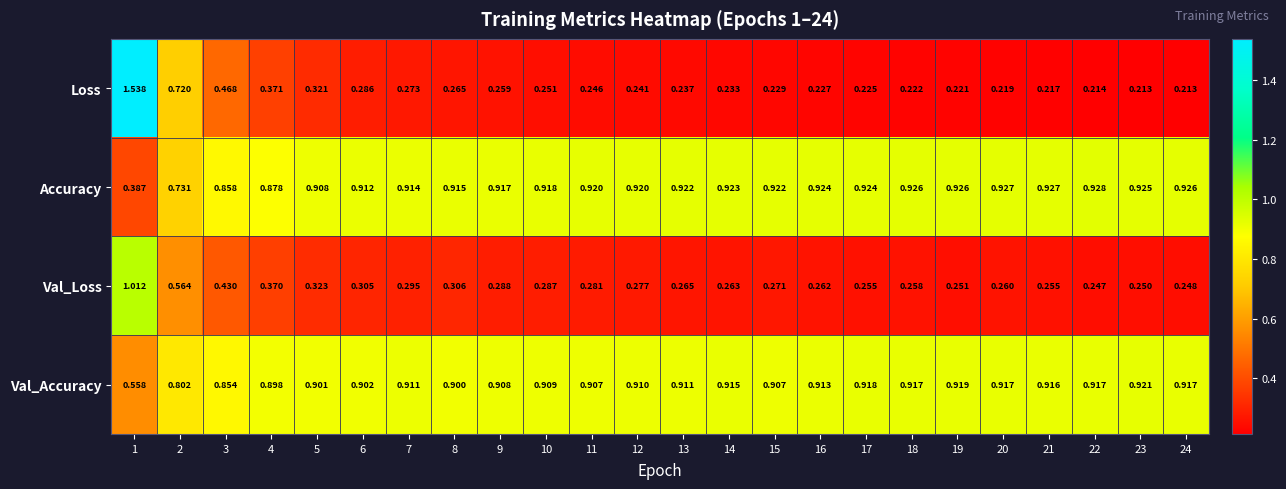

Is the value of Loss at 17 greater than the value of Accuracy at 17?

No